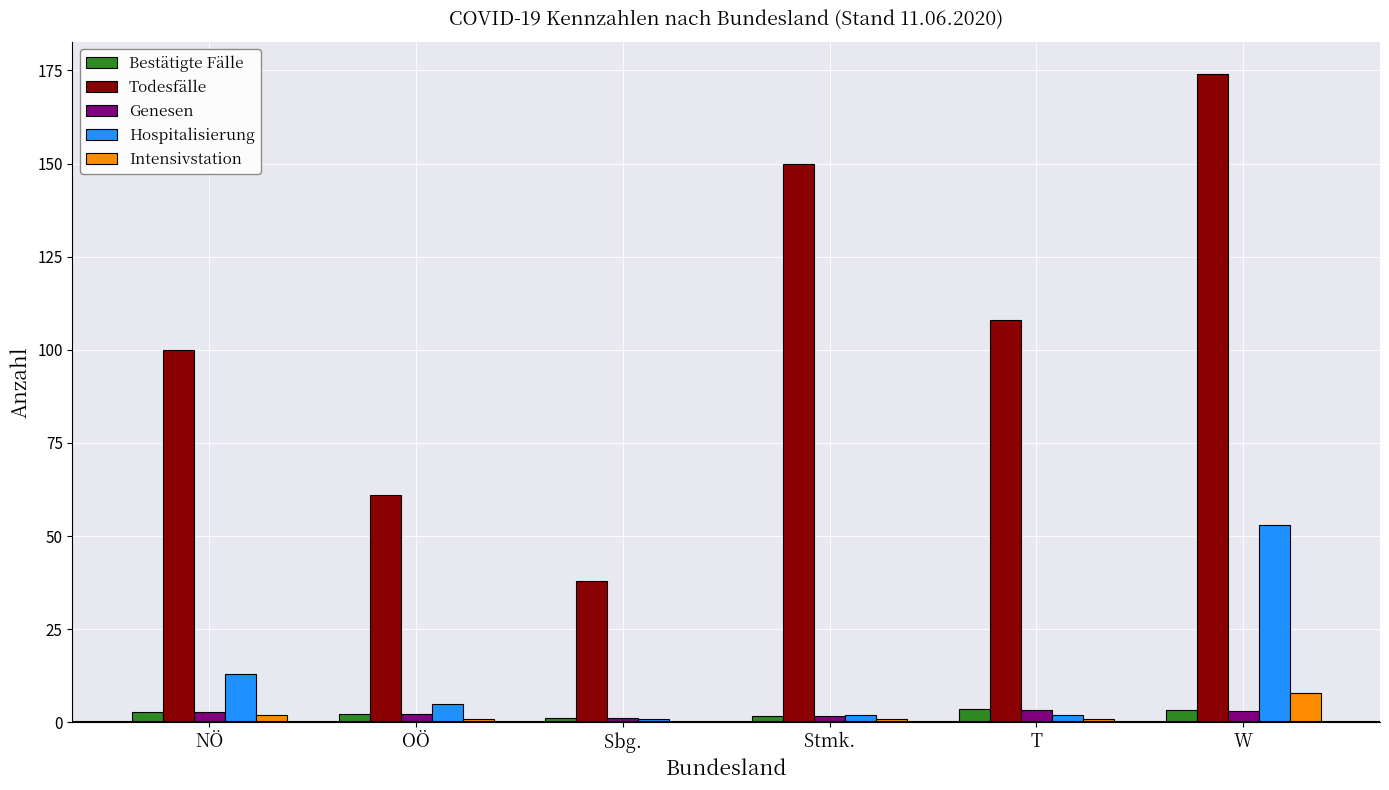

Which series changed the most between Sbg. and W?

Todesfälle